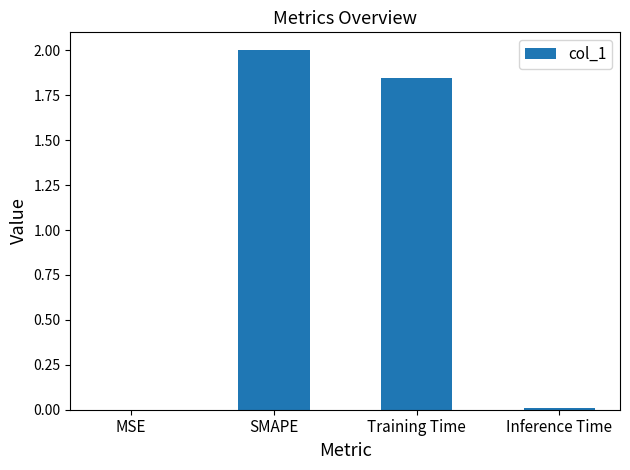

Where is the data nearest to the value 1?

Training Time